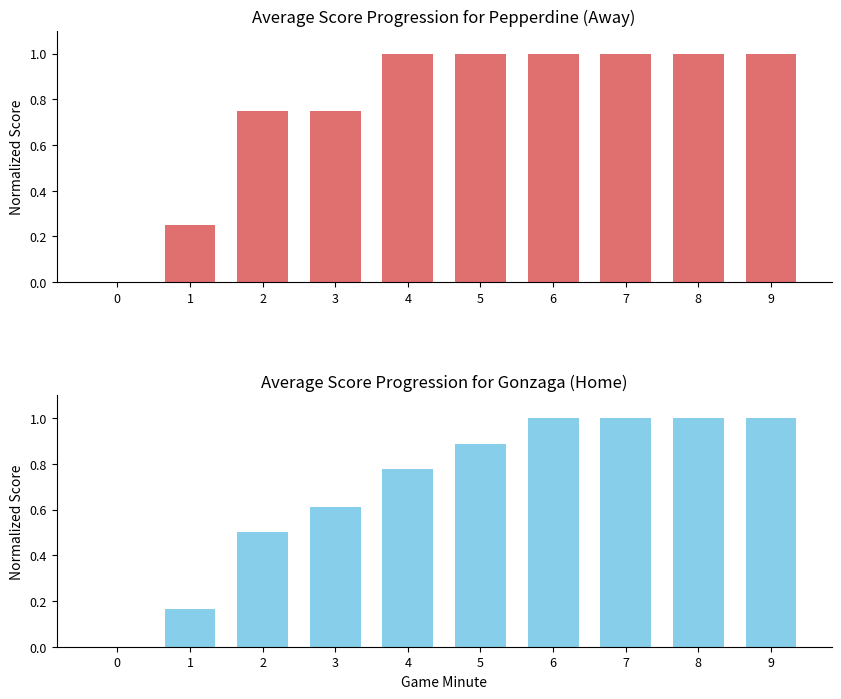

What is the difference between the highest and lowest values at 3?

0.1